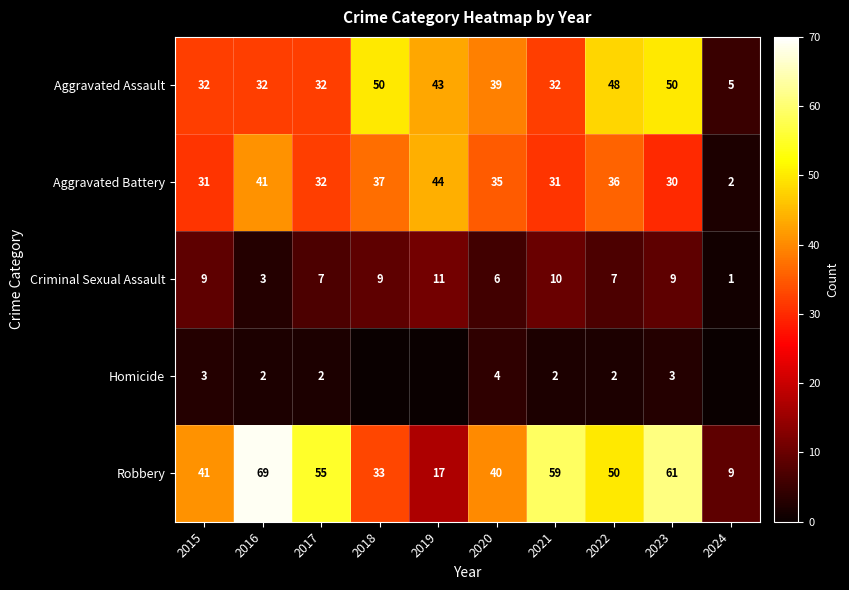

Is it true that Aggravated Battery equals 36 at 2022?

True